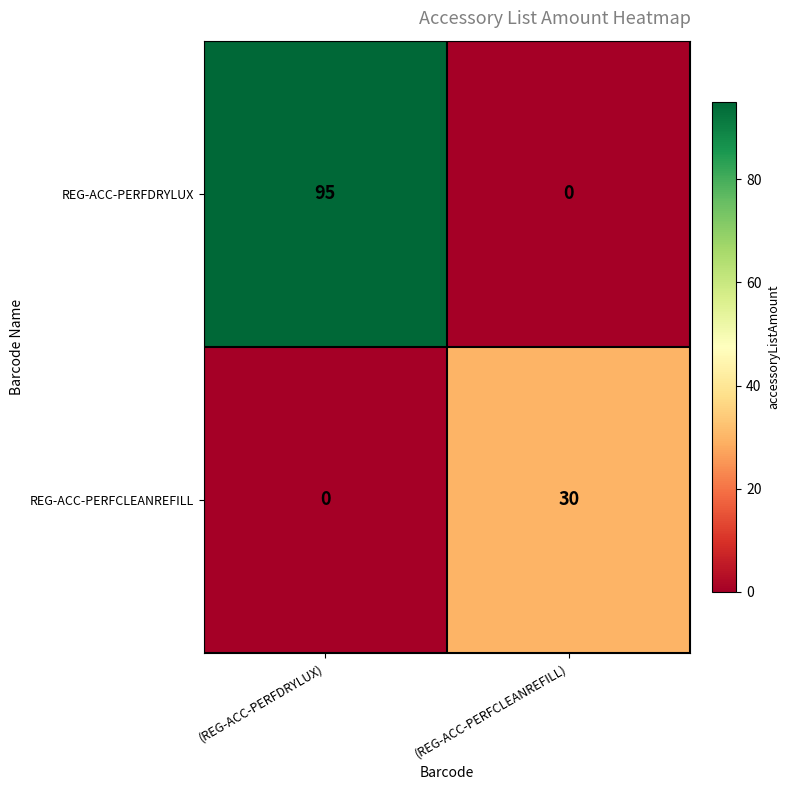

Rank the series by their maximum value, from lowest to highest.

REG-ACC-PERFCLEANREFILL, REG-ACC-PERFDRYLUX